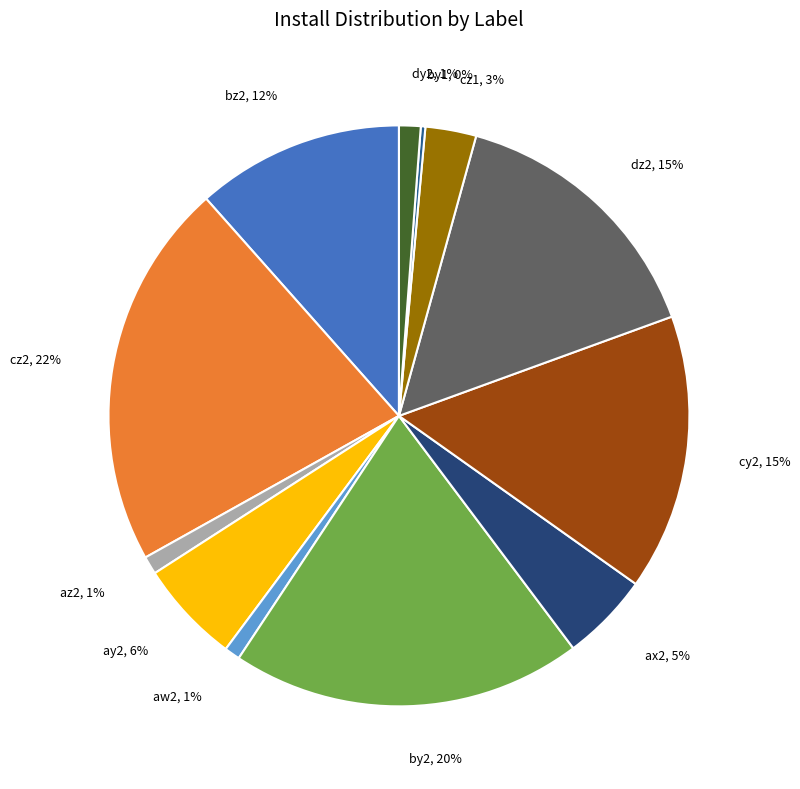

Is the sum of dy2 and cy2 greater than half?

No